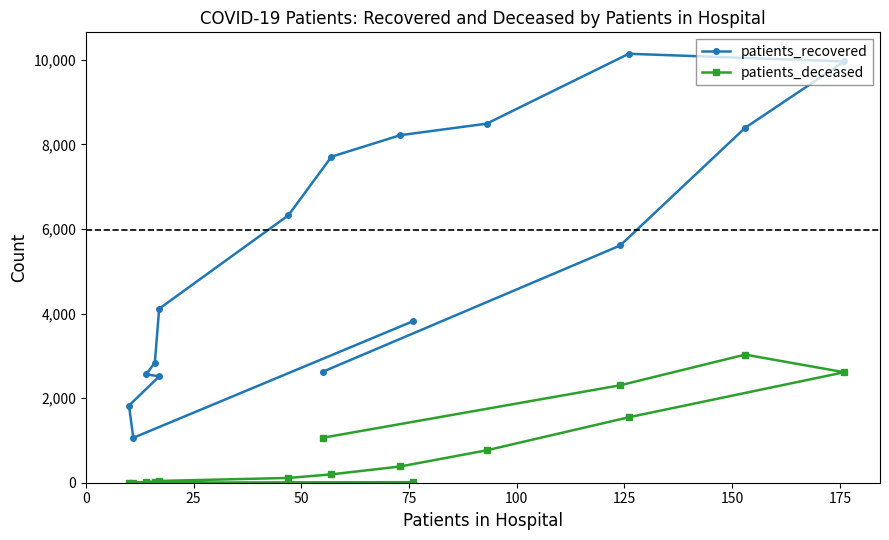

Is it true that patients_recovered equals 3822 at 0?

True